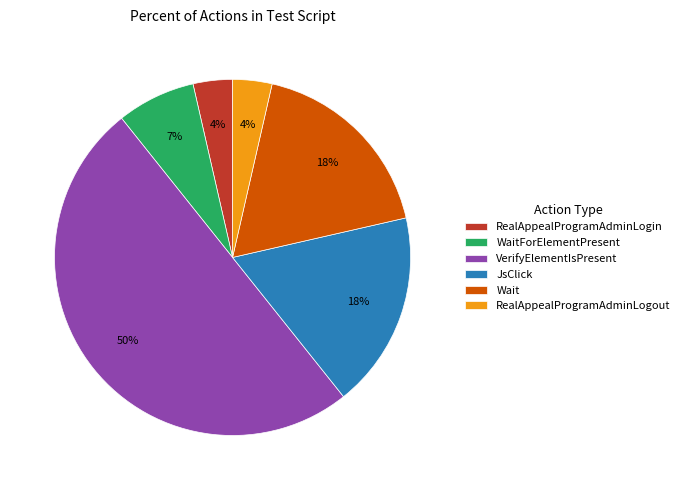

What is the largest slice in the pie chart?

VerifyElementIsPresent